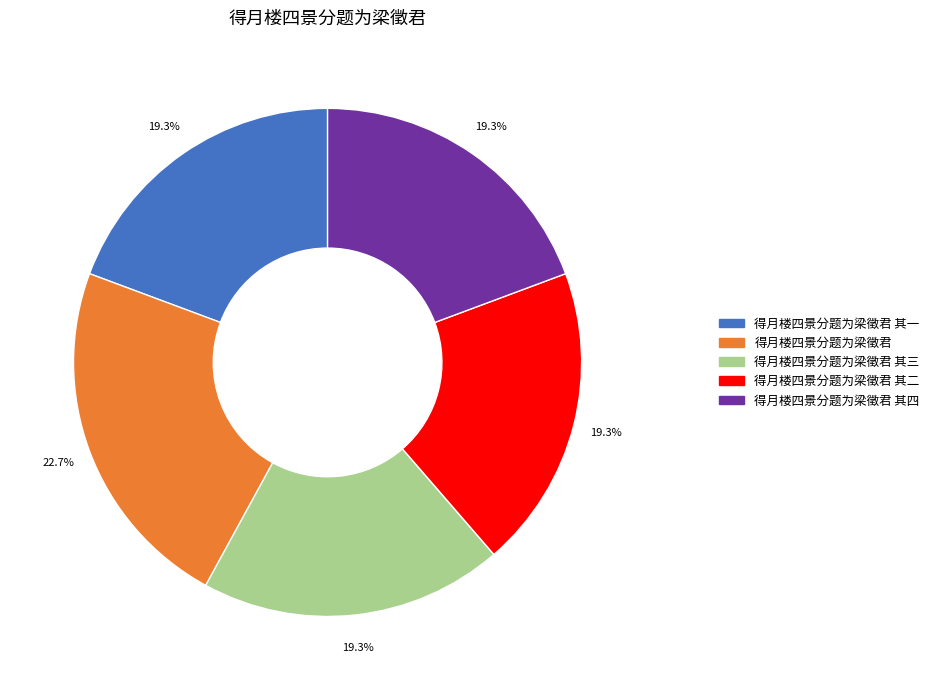

What is the largest slice in the pie chart?

得月楼四景分题为梁徵君